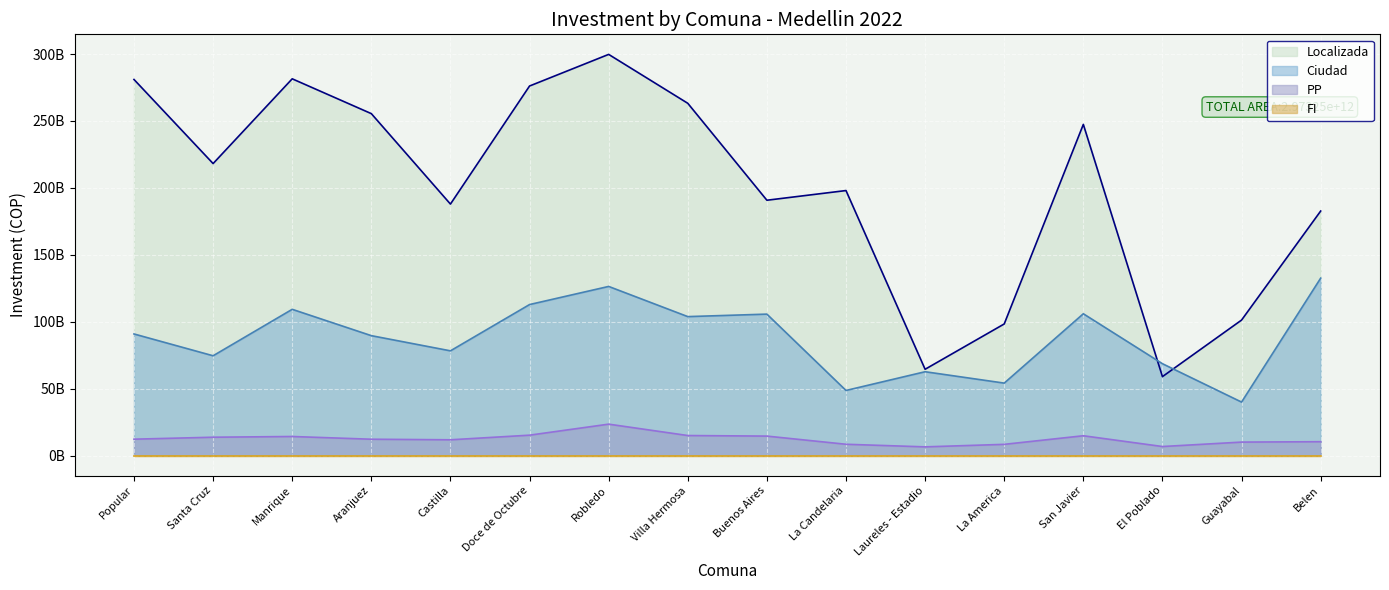

What is the average value of the pp series?

12398799232